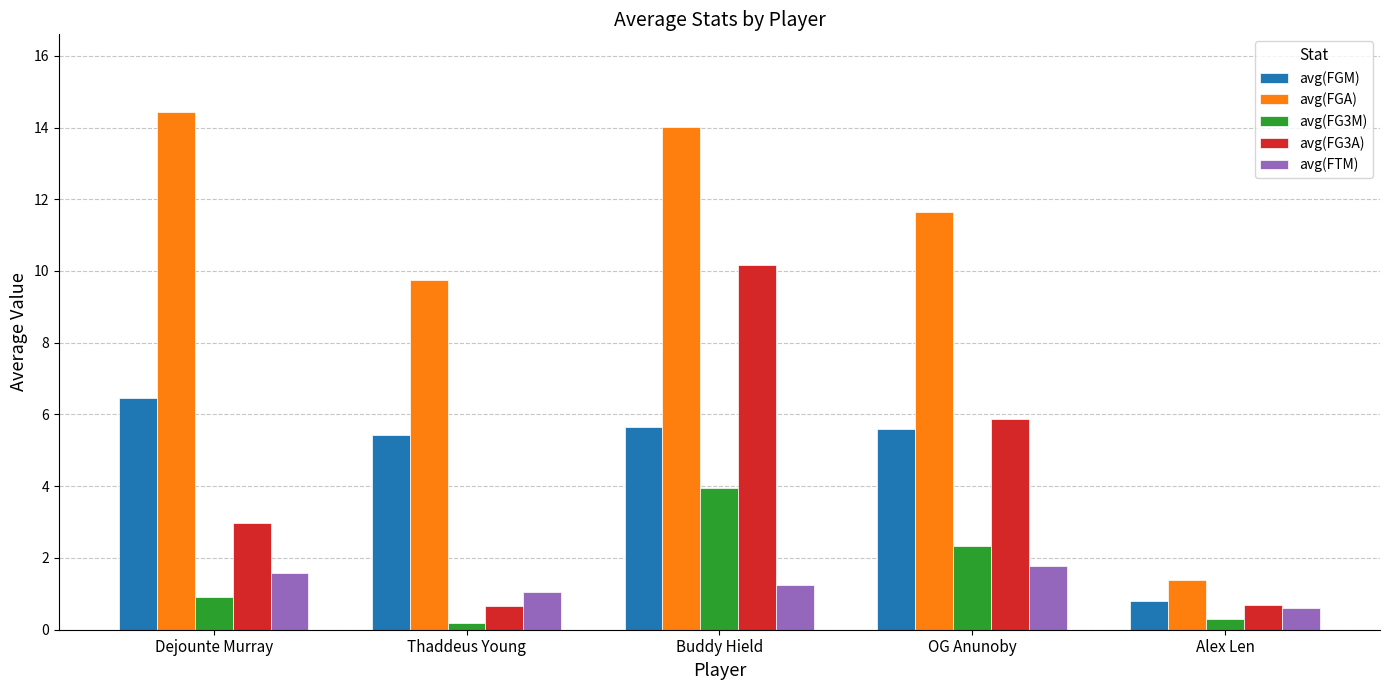

Where is avg(FTM) nearest to the value 1?

Thaddeus Young